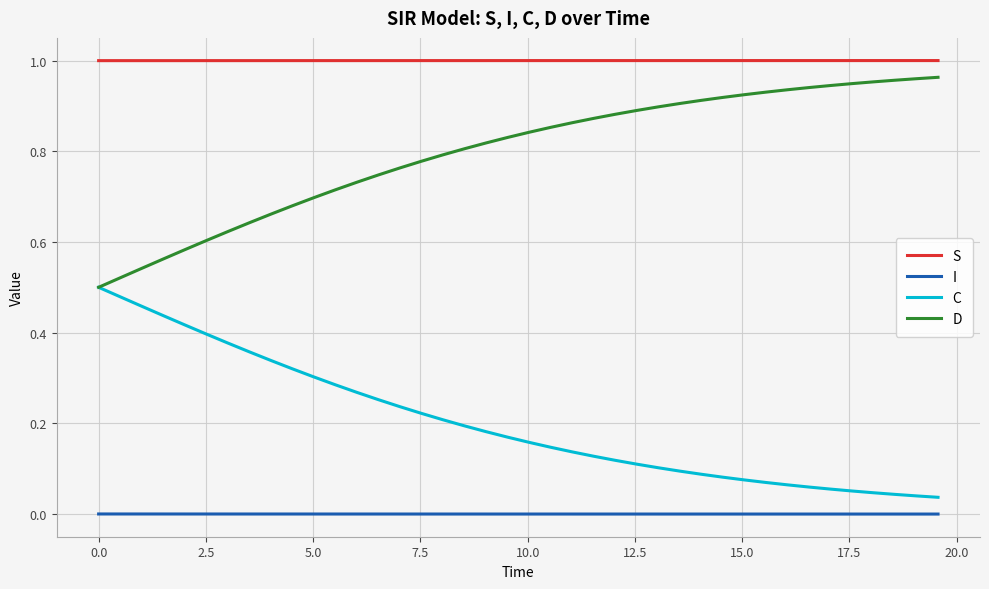

Which series has the largest total across all categories?

S